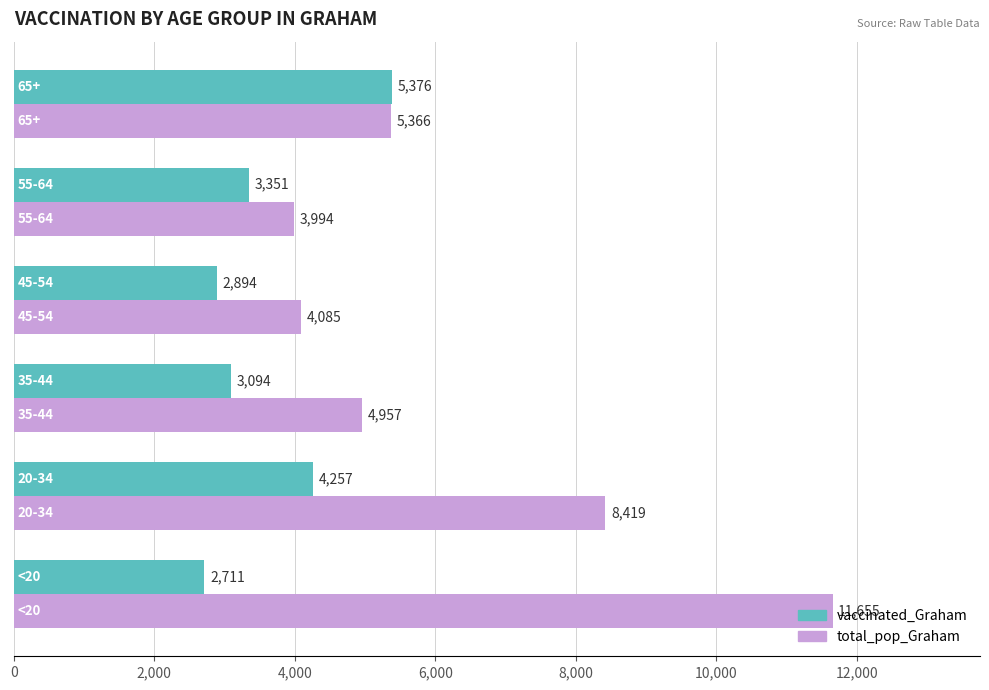

Which series has the largest total across all categories?

total_pop_Graham